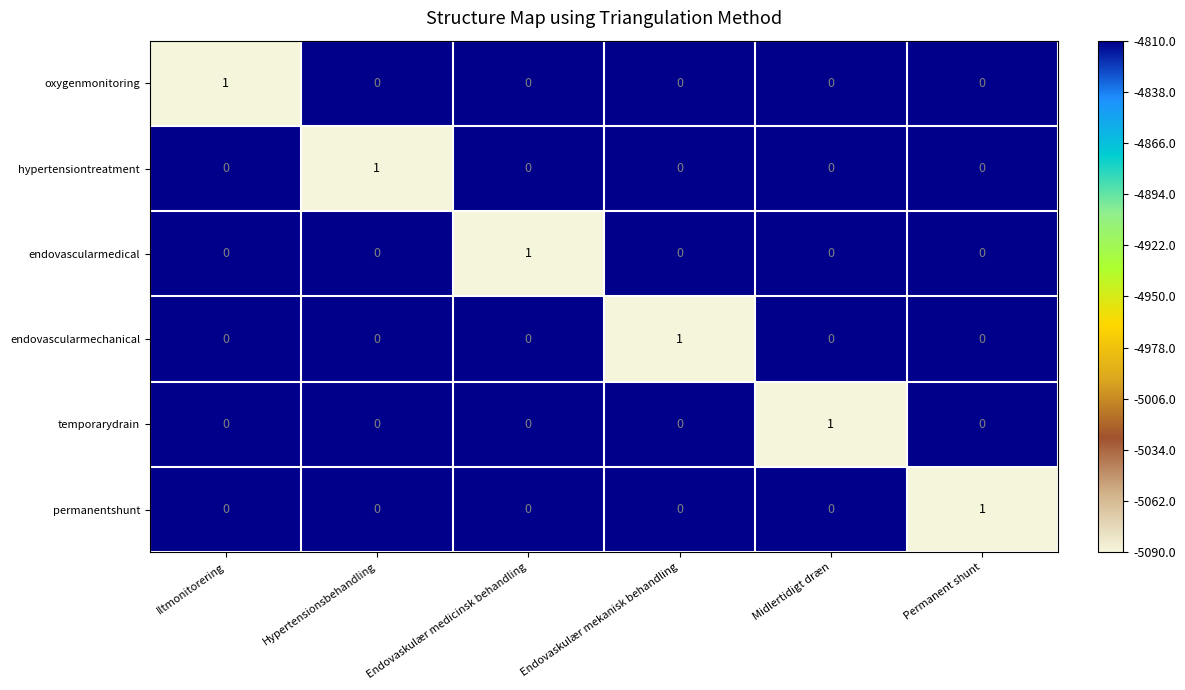

The value of hypertensiontreatment at Permanent shunt is 0. True or false?

True